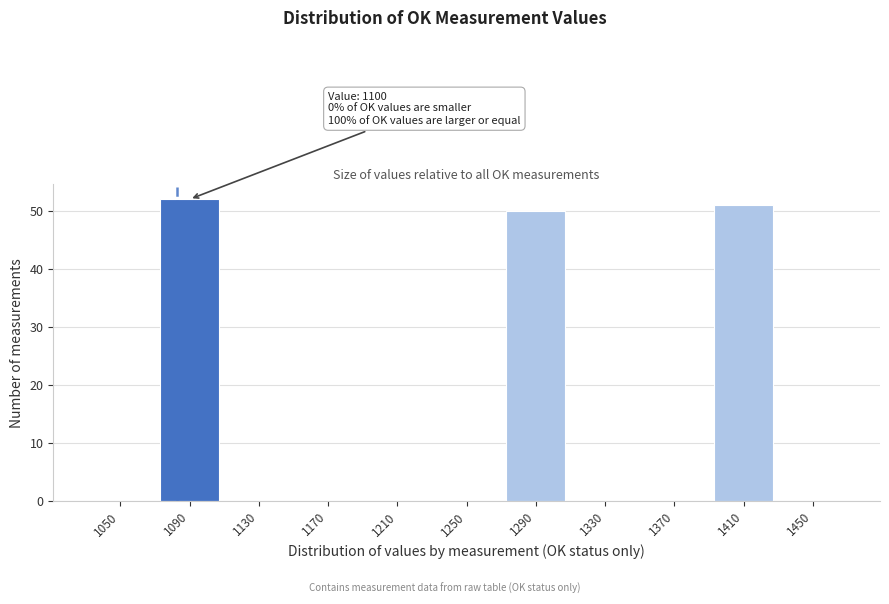

Reading right to left, extract all data points from this chart.

1450=0	1410=51	1370=0	1330=0	1290=50	1250=0	1210=0	1170=0	1130=0	1090=52	1050=0